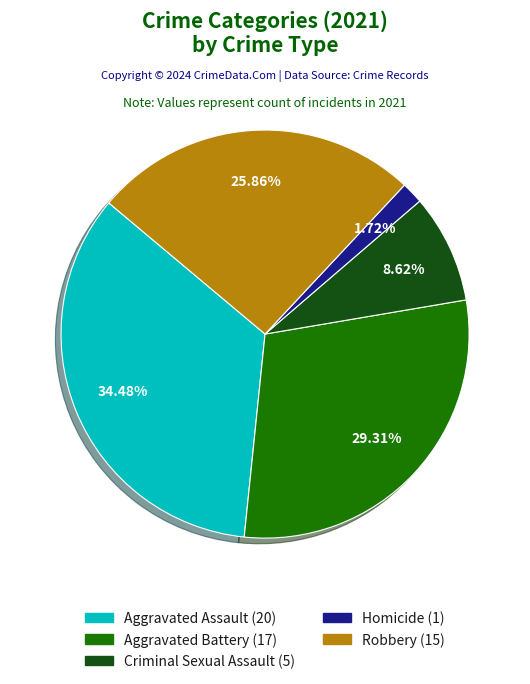

Between Homicide and Aggravated Assault, which is larger?

Aggravated Assault